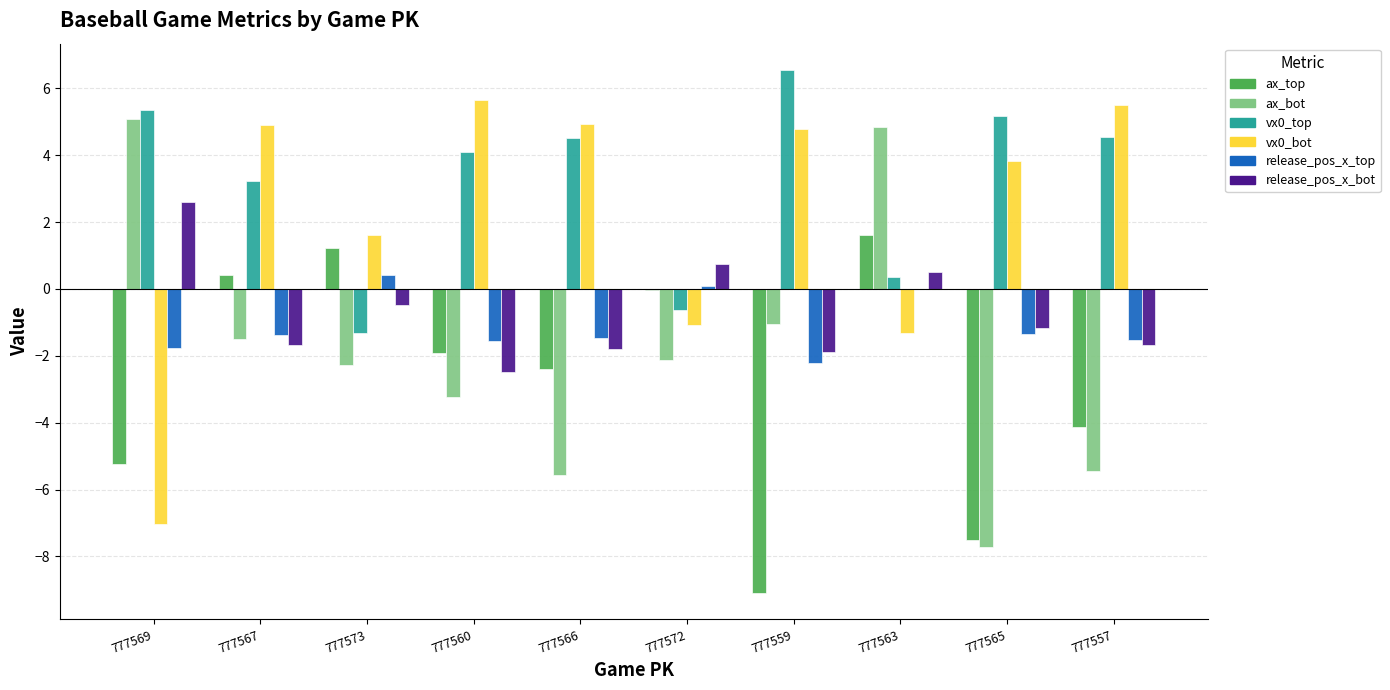

At which label is ax_top closest to -3?

777566